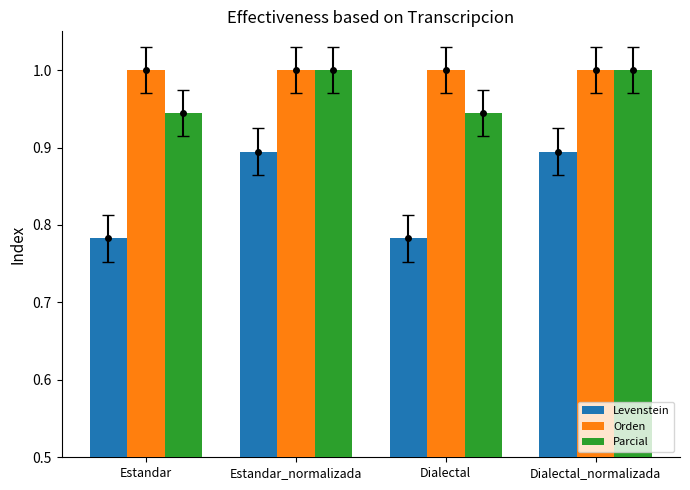

The value of Levenstein at Dialectal is 0.4. True or false?

False